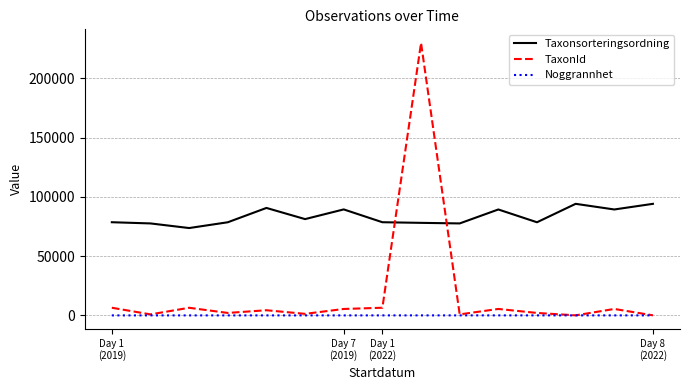

Which series has the widest spread of values?

TaxonId